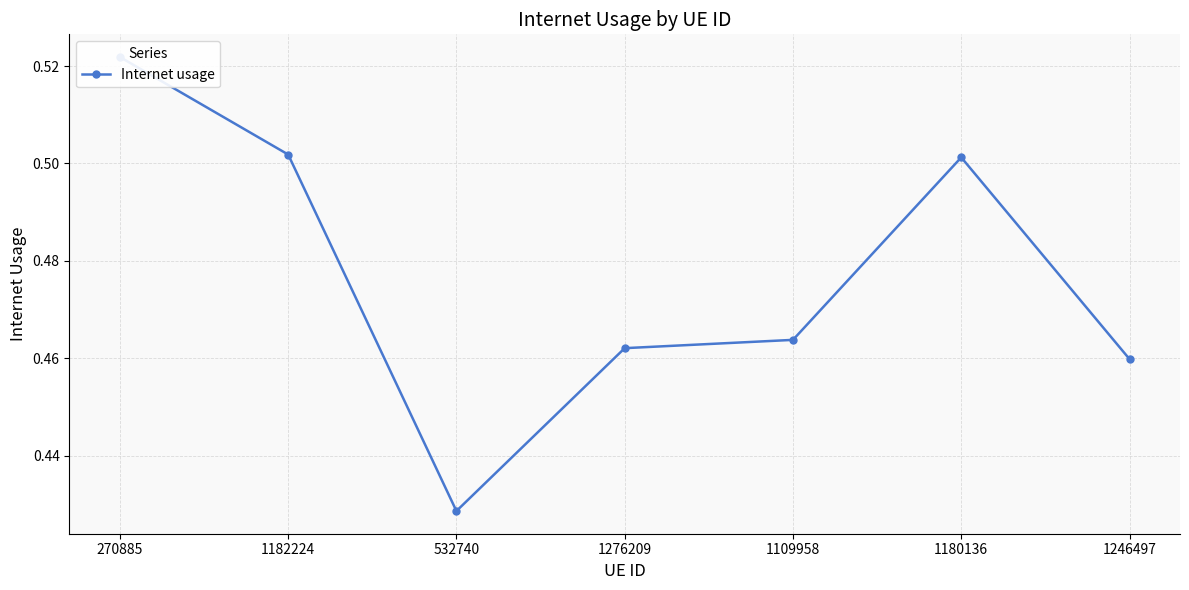

At which category does the data reach its first local valley?

532740